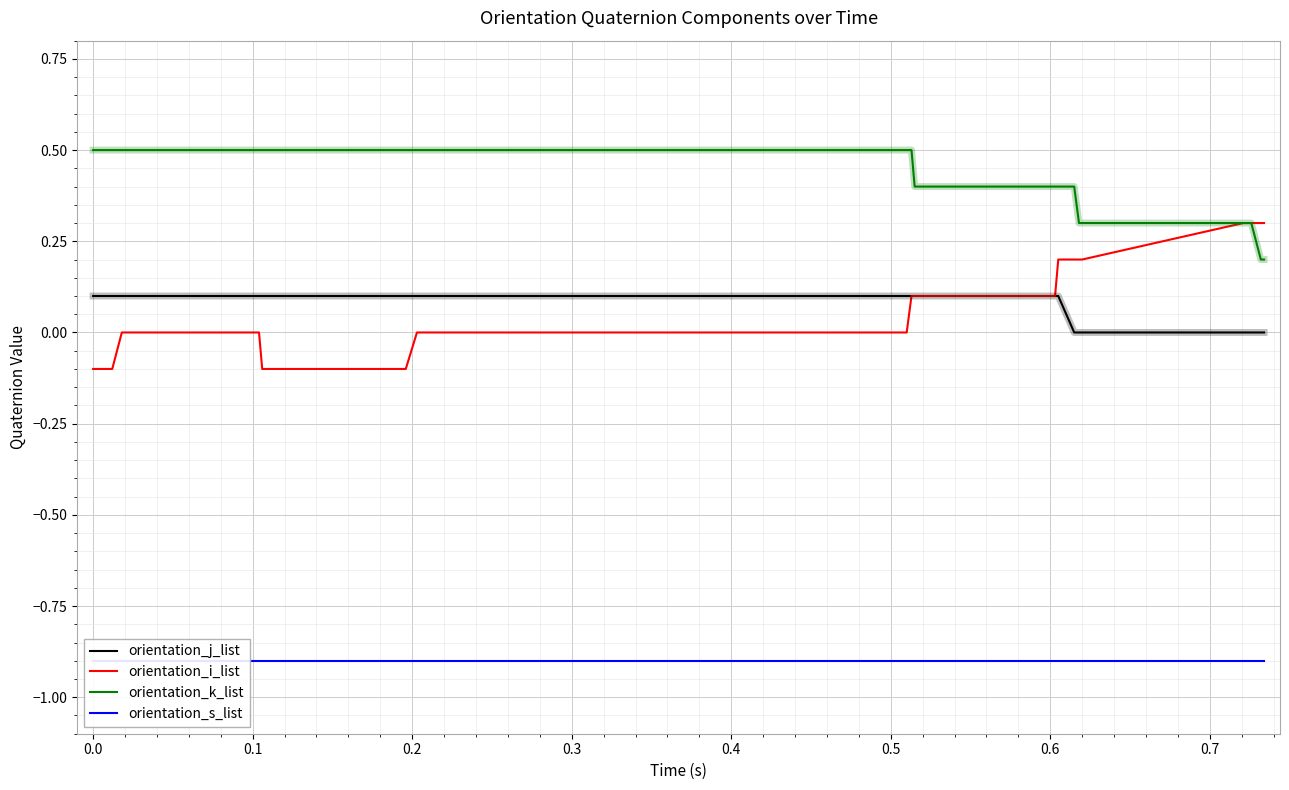

True or false: orientation_j_list and orientation_k_list intersect in this chart.

False